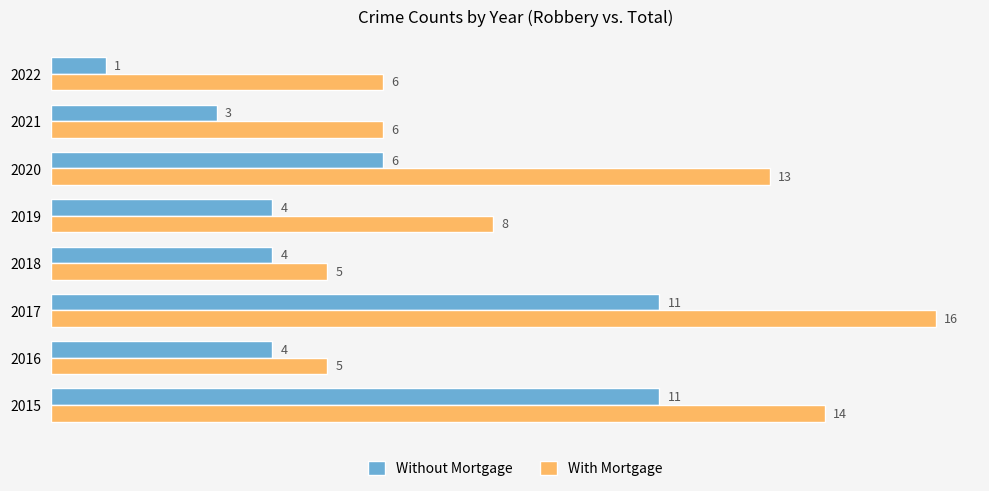

What is the sum of the Without Mortgage values at 2015 and 2019?

15